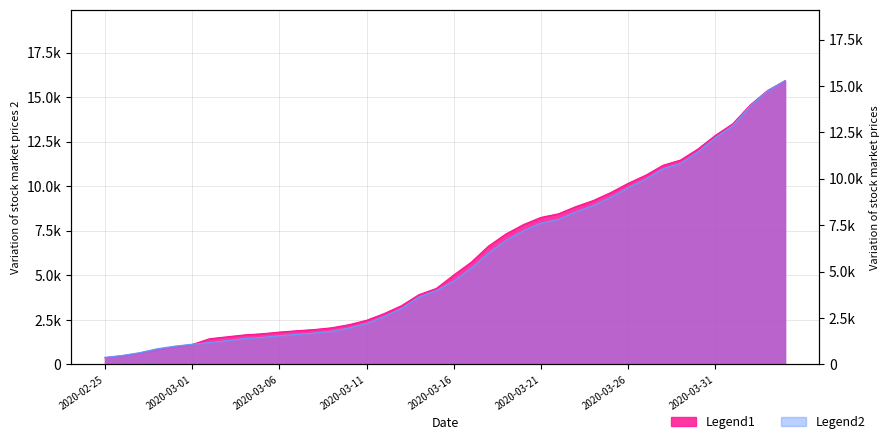

Count the number of categories in the chart.

40